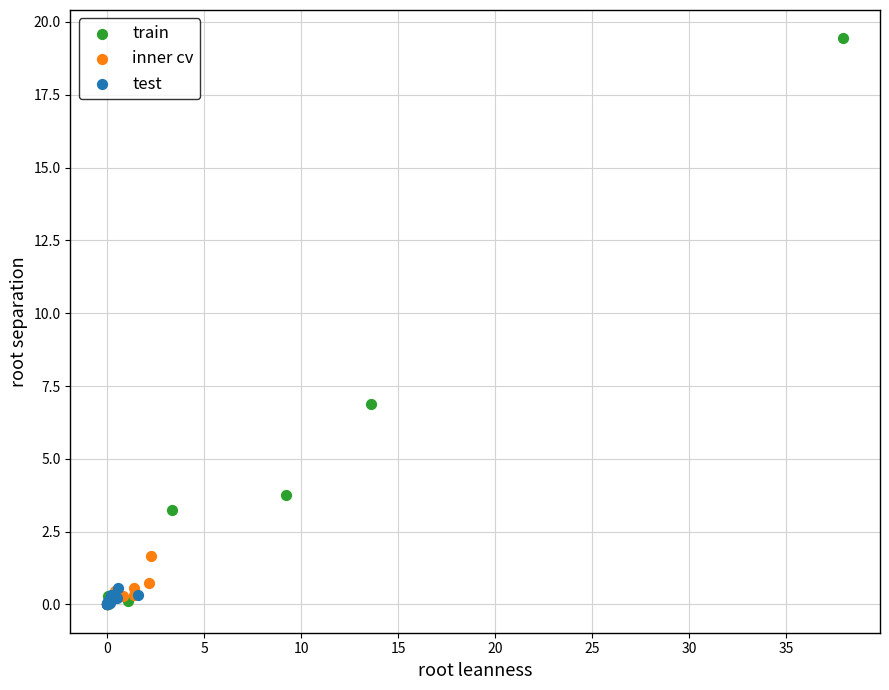

Which series reaches the maximum Y coordinate?

train